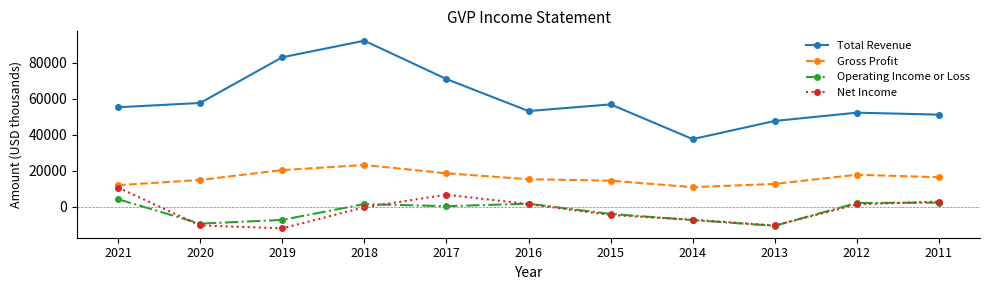

In Net Income, how many points are lower than both neighbors (excluding endpoints)?

2